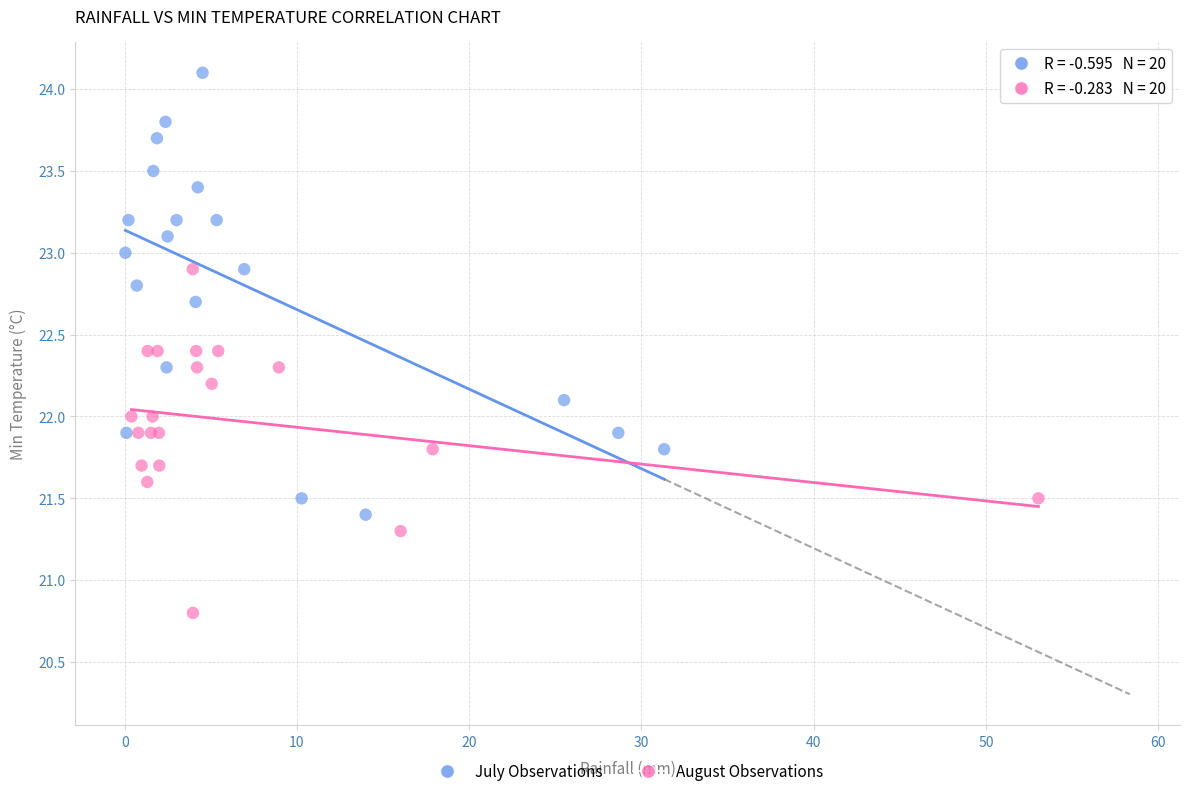

Which series reaches the maximum Y coordinate?

July Observations